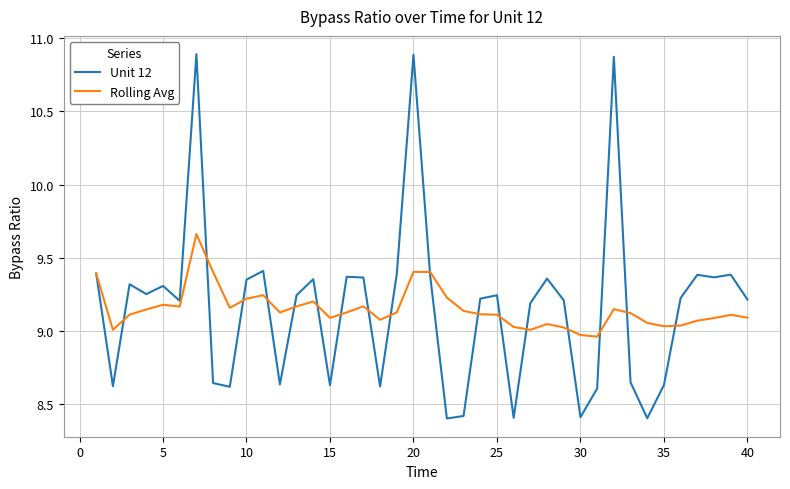

Rank the series by their maximum value, from lowest to highest.

Rolling Avg, Unit 12